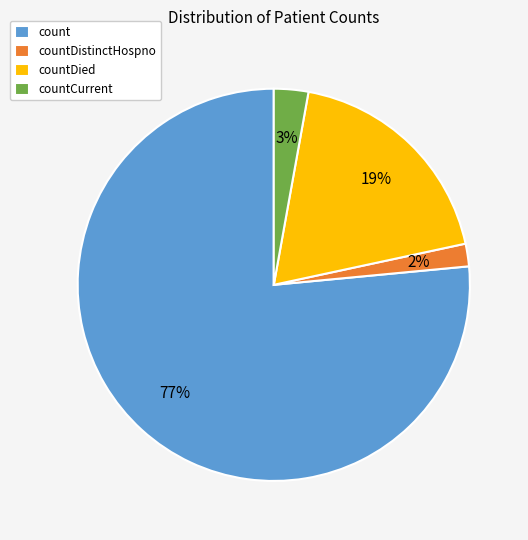

To the nearest percent, what percentage of the pie is countDistinctHospno?

2%